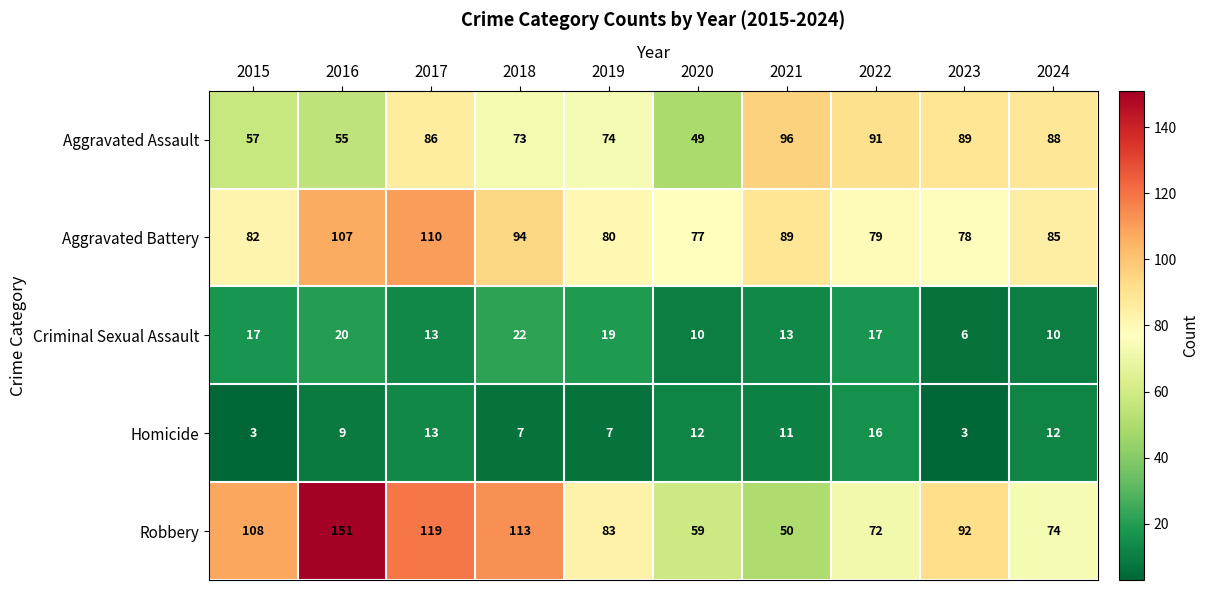

What is the difference between the maximum and minimum values in the Aggravated Battery series?

33